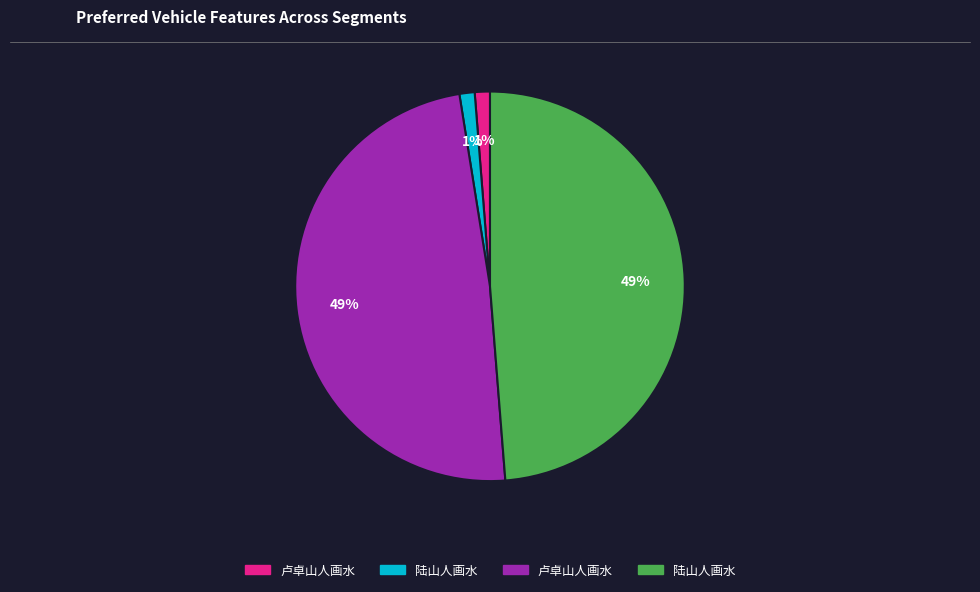

To the nearest percent, what is the average slice percentage?

25%